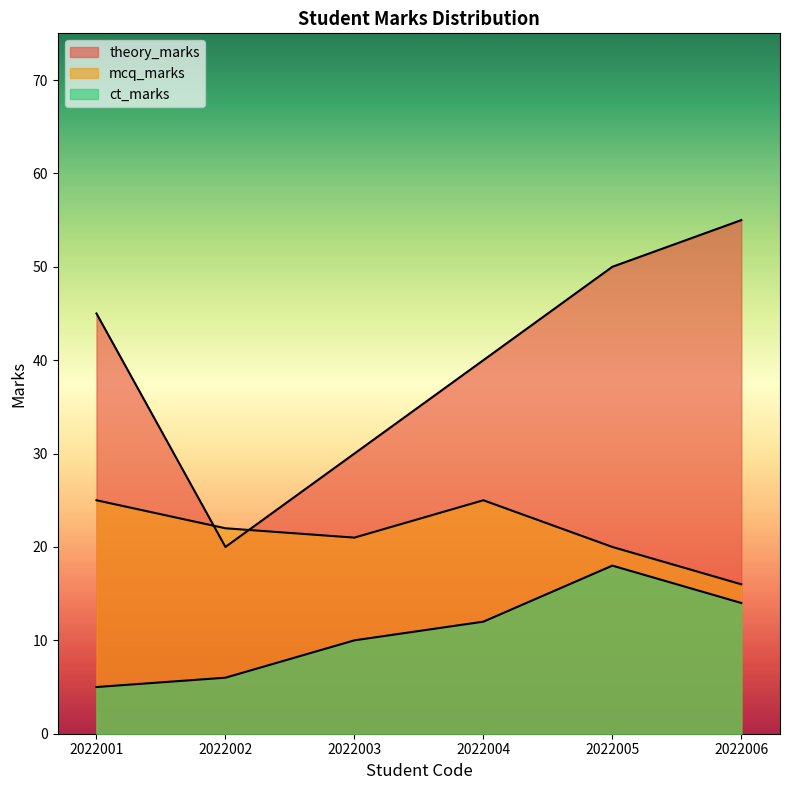

How many lines are shown in the chart?

3